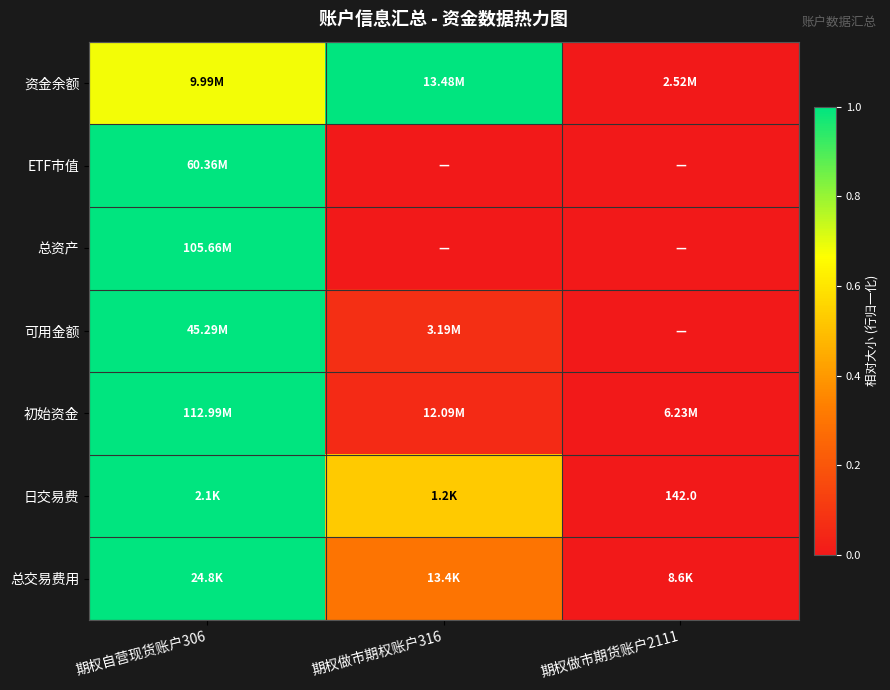

Is it true that ETF市值 equals 0.4 at 期权做市期权账户316?

False